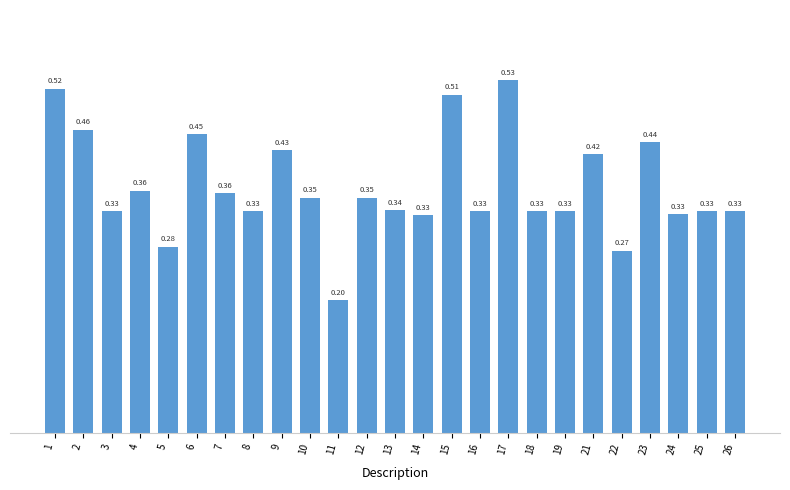

Which category has the lowest value across all series?

11